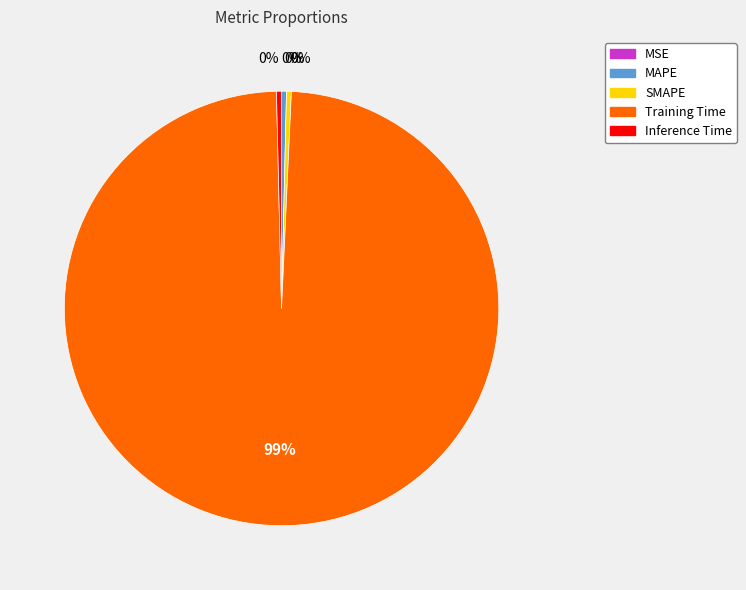

Between Training Time and MAPE, which is larger?

Training Time